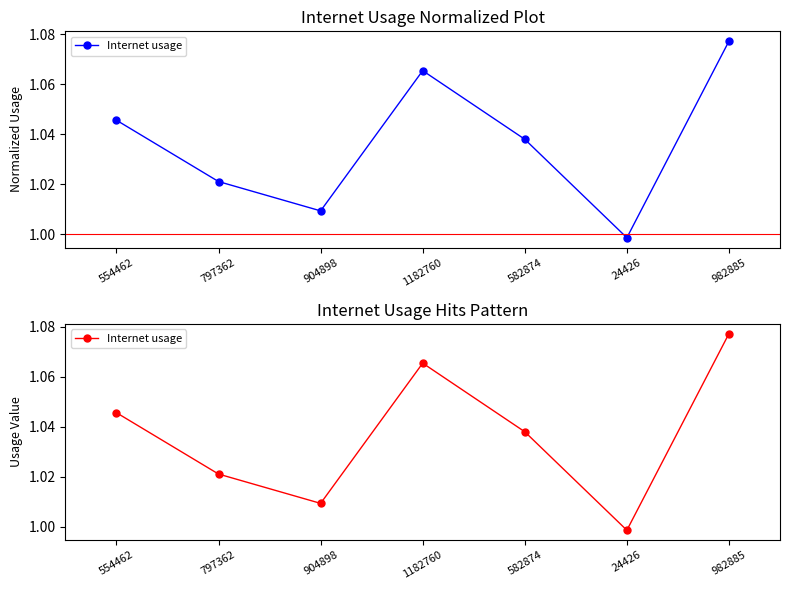

What is the value of the 7th point from the left?

1.1